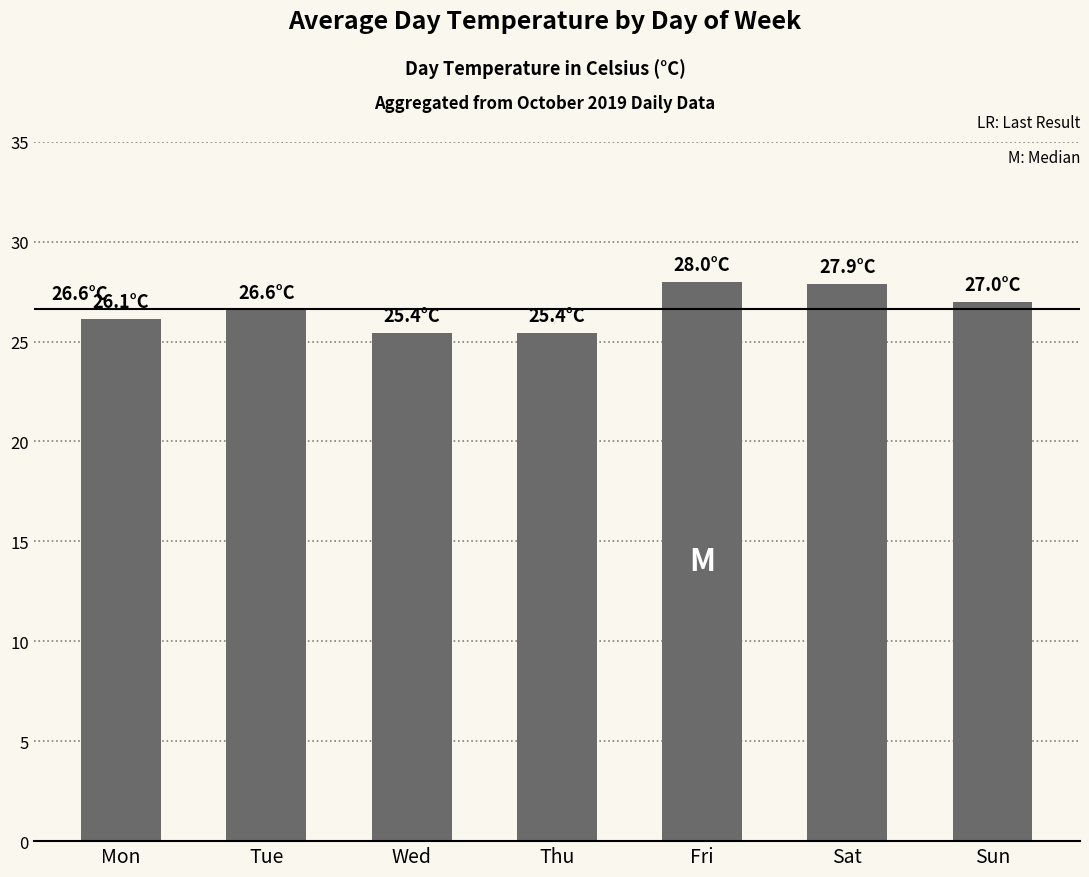

Are the bars grouped side by side (vs. stacked)?

No